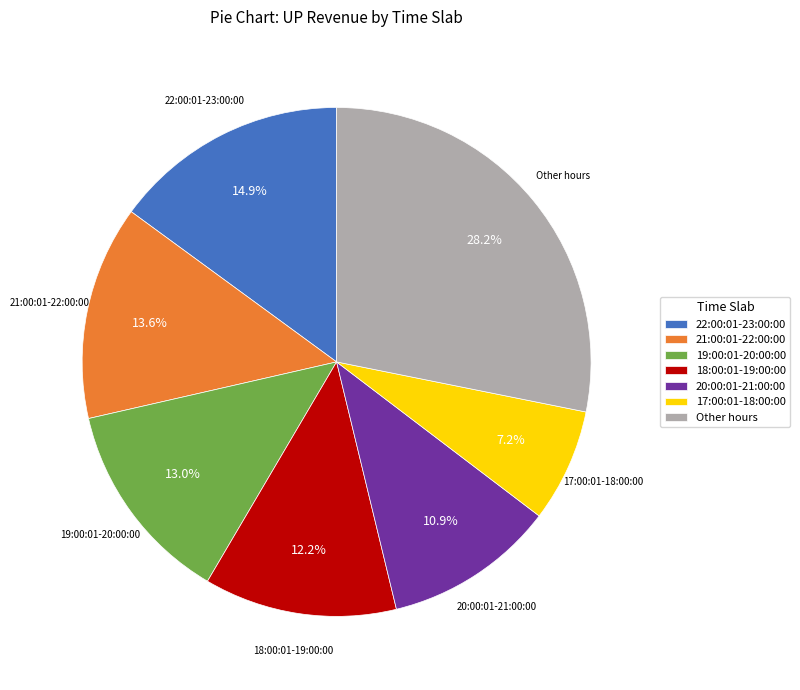

Combined, do 17:00:01-18:00:00 and 21:00:01-22:00:00 account for over 50%?

No